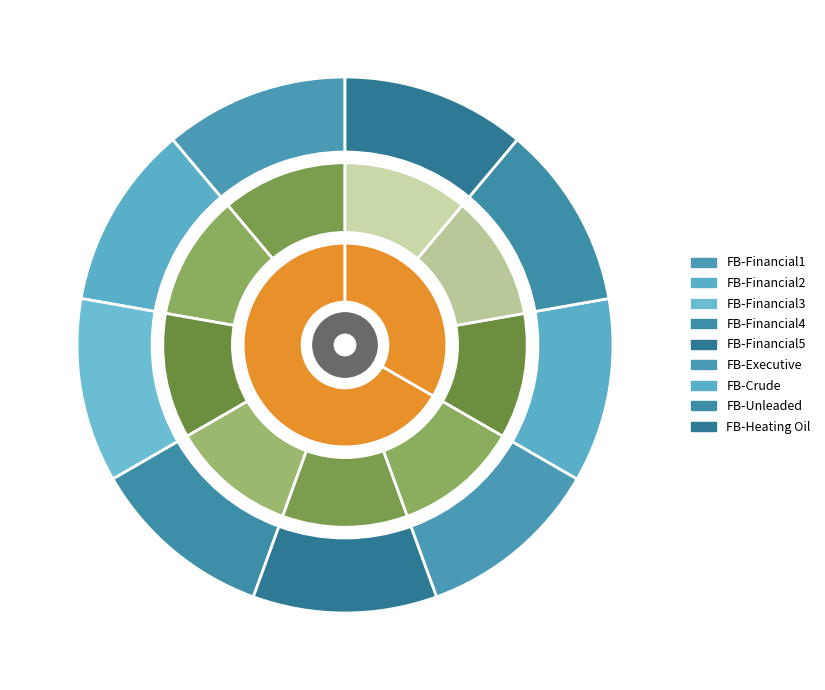

To the nearest percent, what is the average slice percentage?

11%